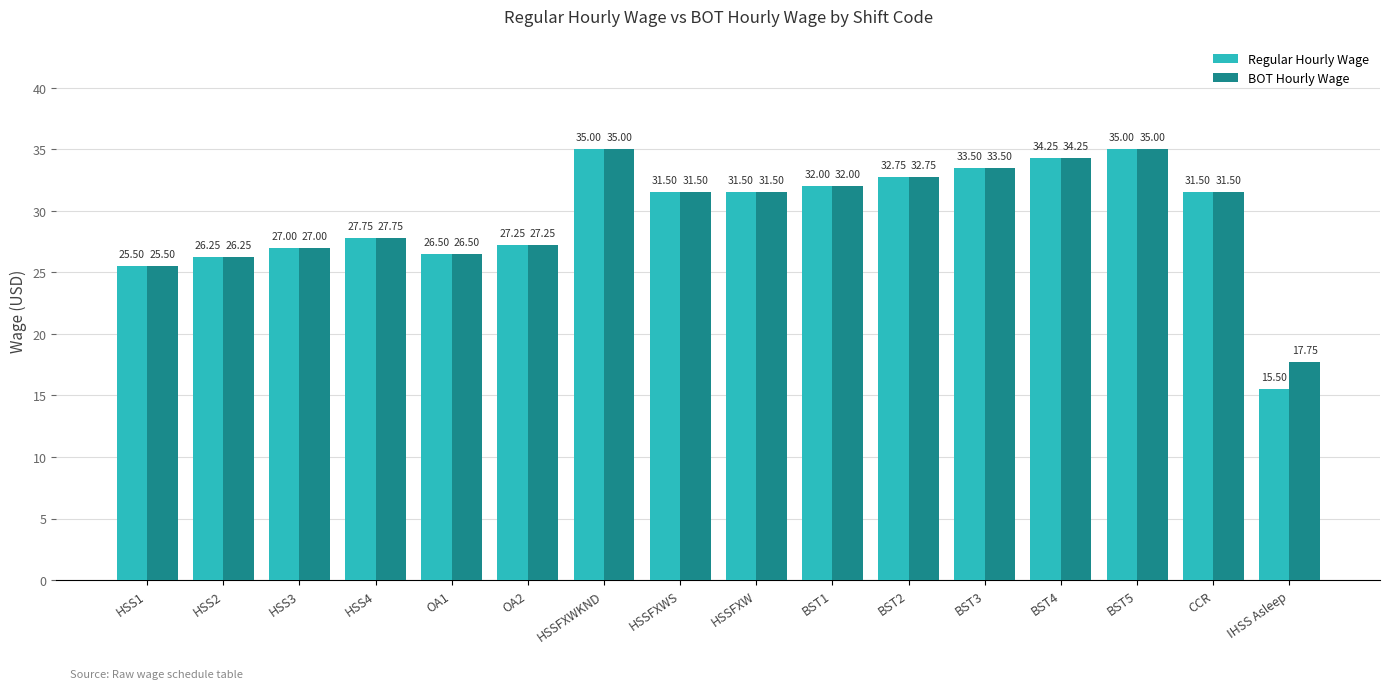

At how many categories does at least one series exceed 18?

15